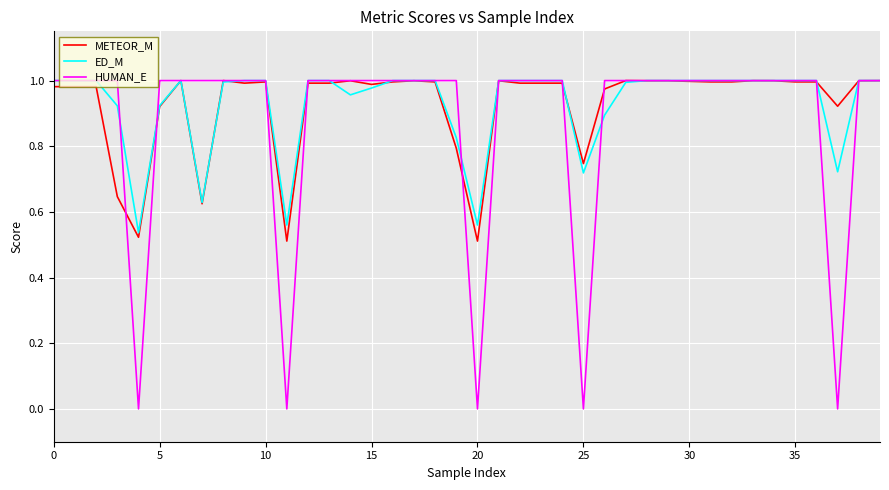

Which series has the widest spread of values?

HUMAN_E